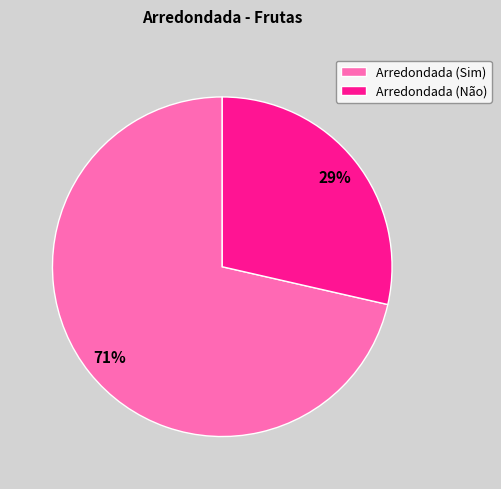

How many segments does this pie chart have?

2